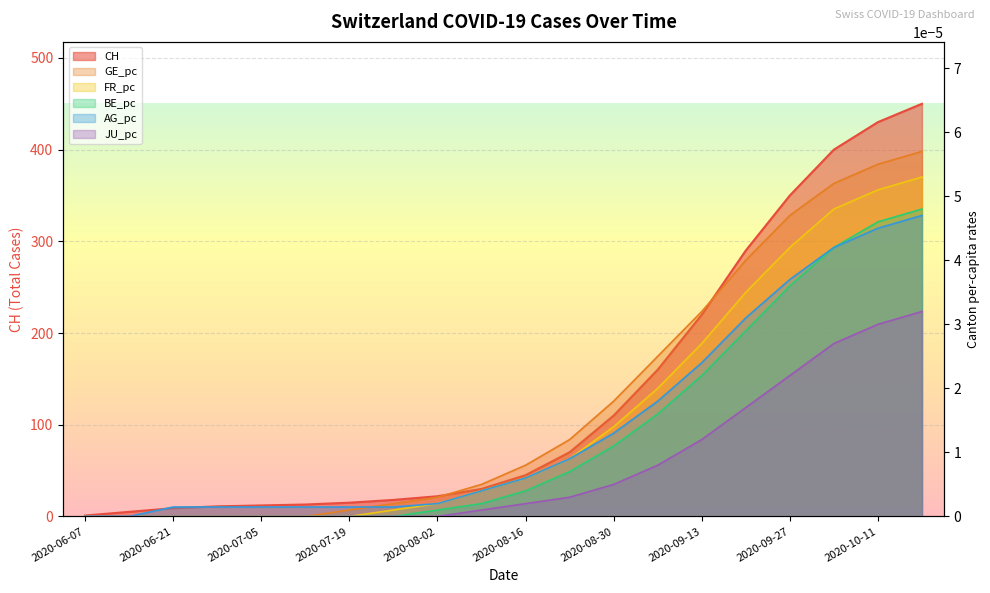

What is the total value across all series at 2020-07-26?

18.0